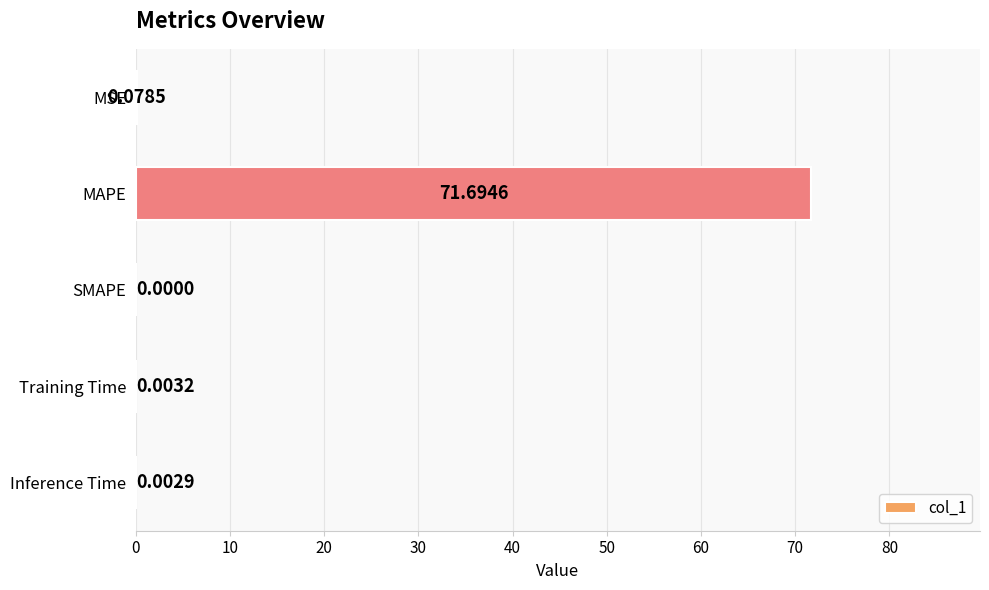

Where is the data nearest to the value 35?

MSE